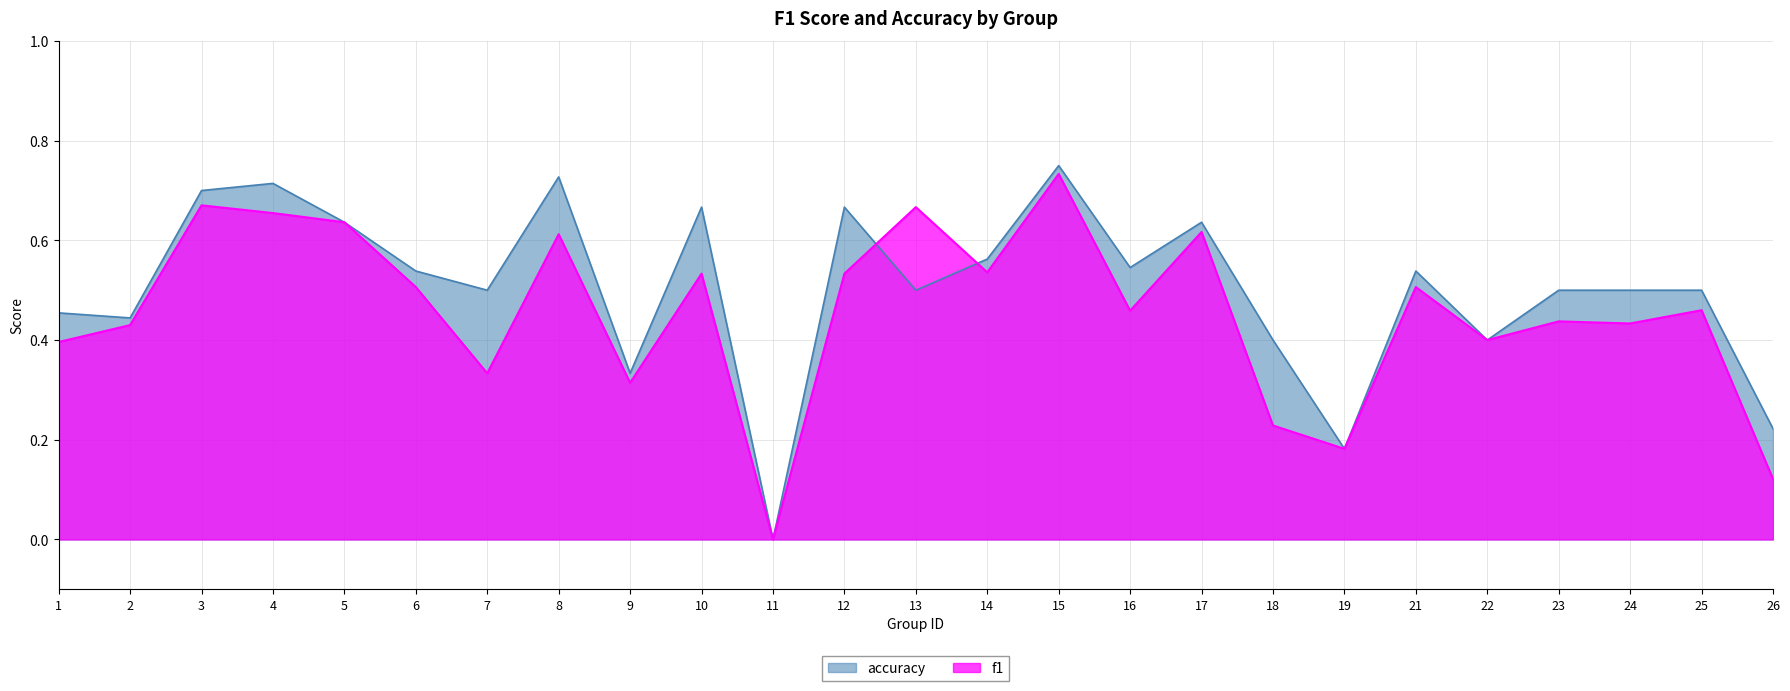

Is it true that accuracy equals 0.2 at 22?

False